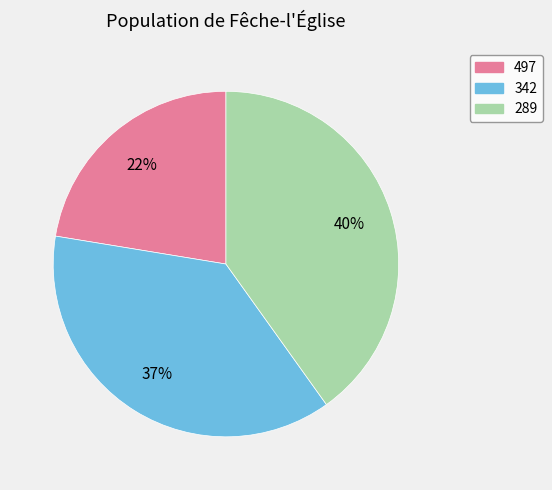

What is the smallest slice in the pie chart?

497